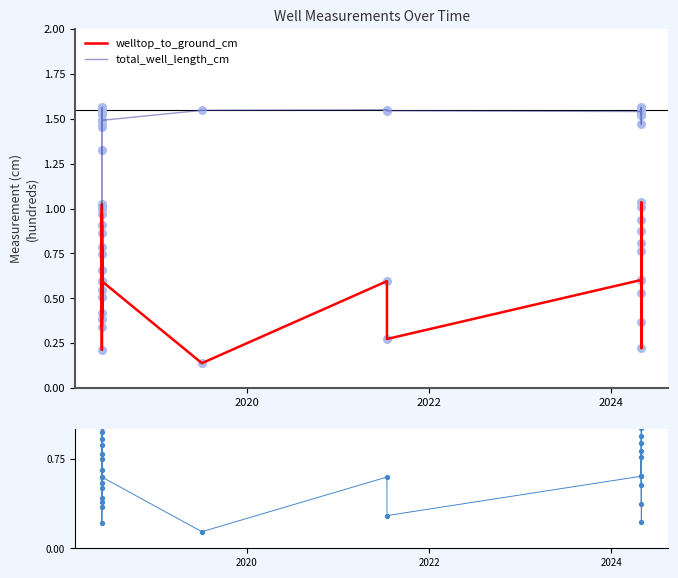

Which series reaches the maximum Y coordinate?

total_well_length_cm